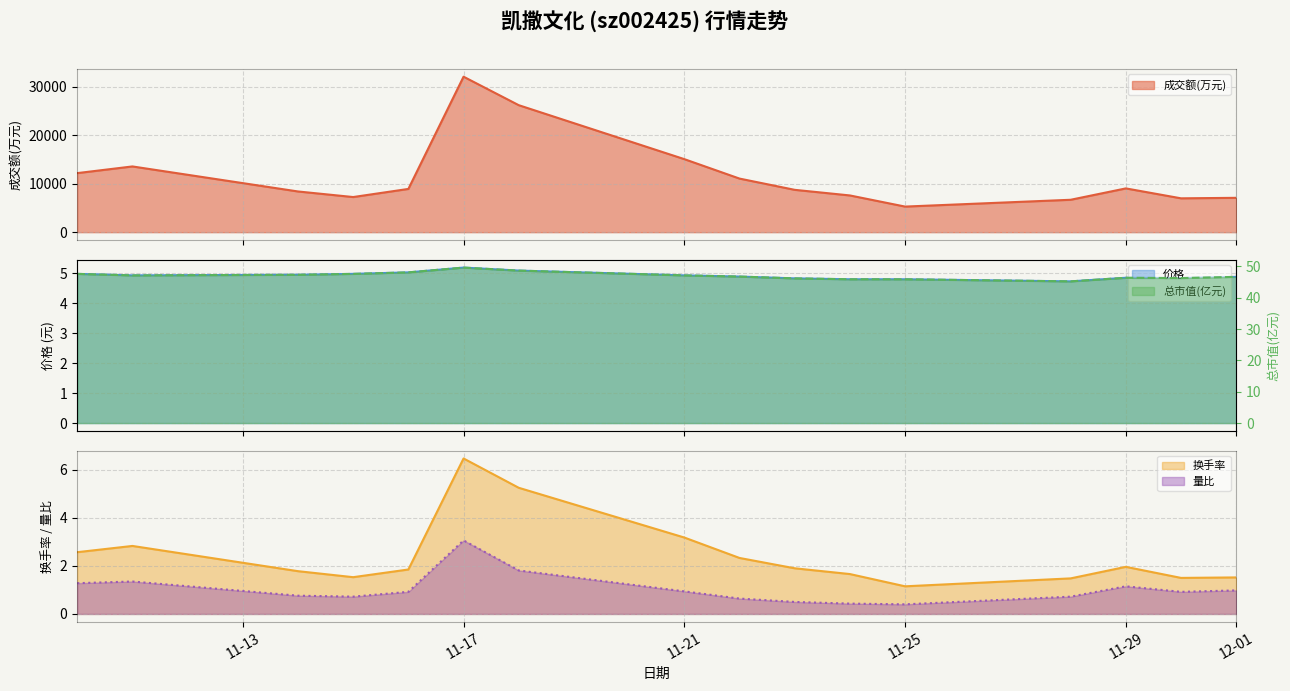

How many distinct data groups are displayed?

5